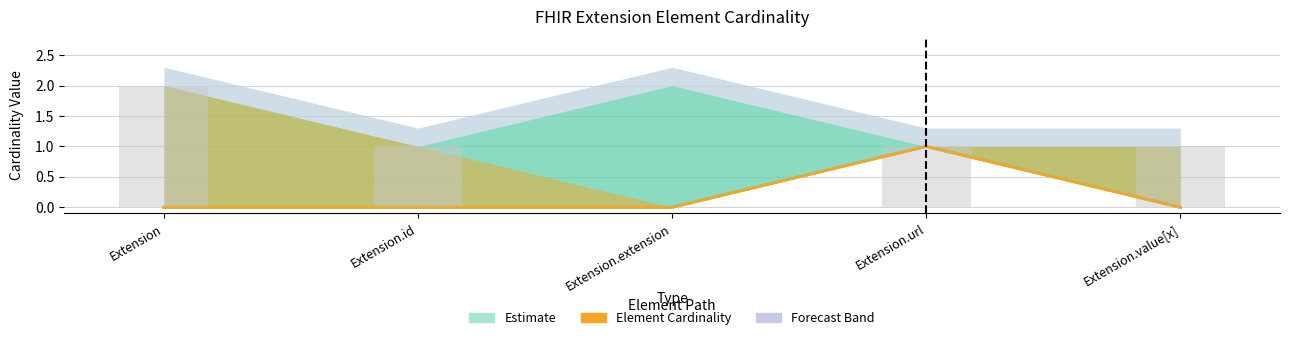

Is the value of Base Min at Extension.id greater than the value of Min at Extension.extension?

No